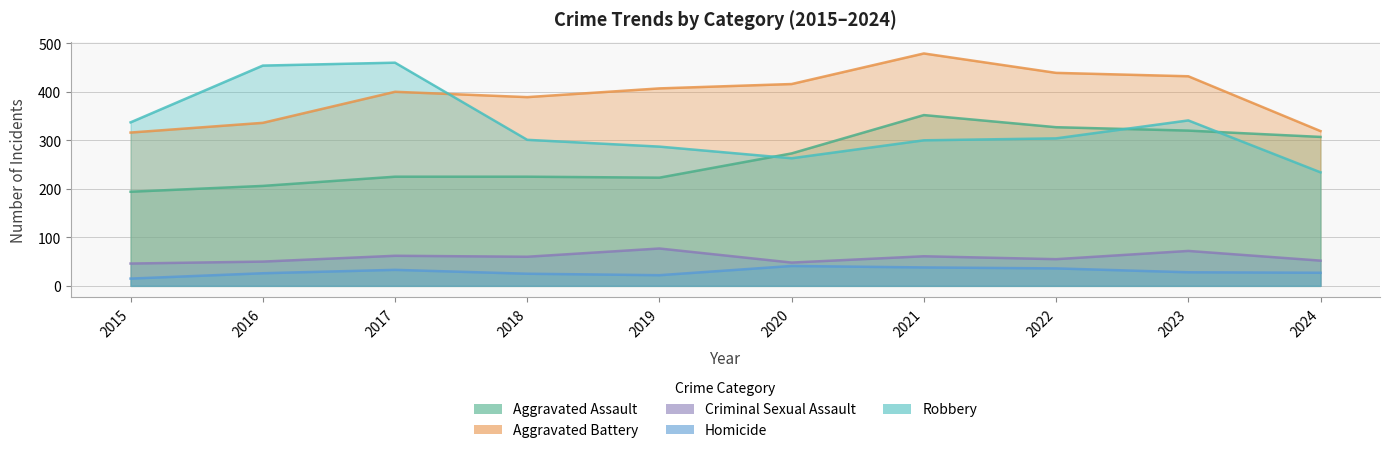

At which category does the chart reach its minimum across all series?

2015